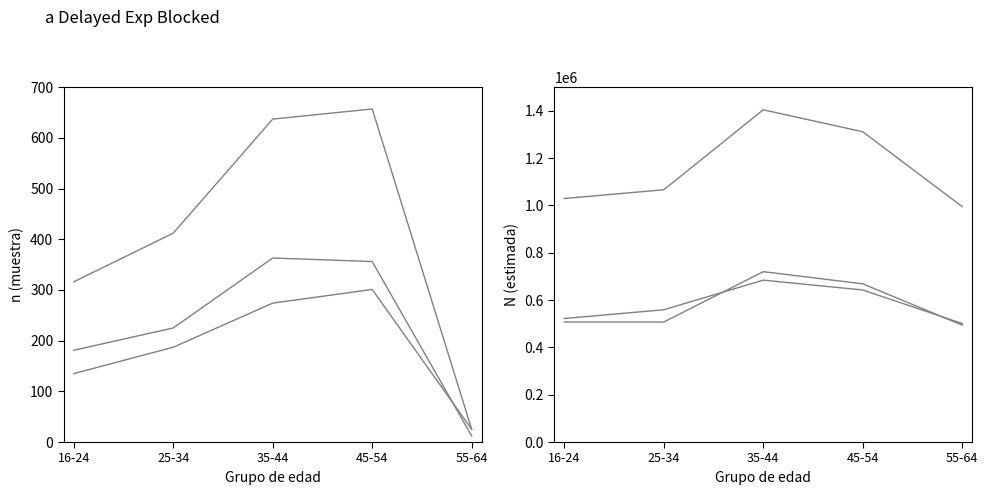

What is the approximate value of Hombre (N estimada) at 25-34, to the nearest 50?

559050